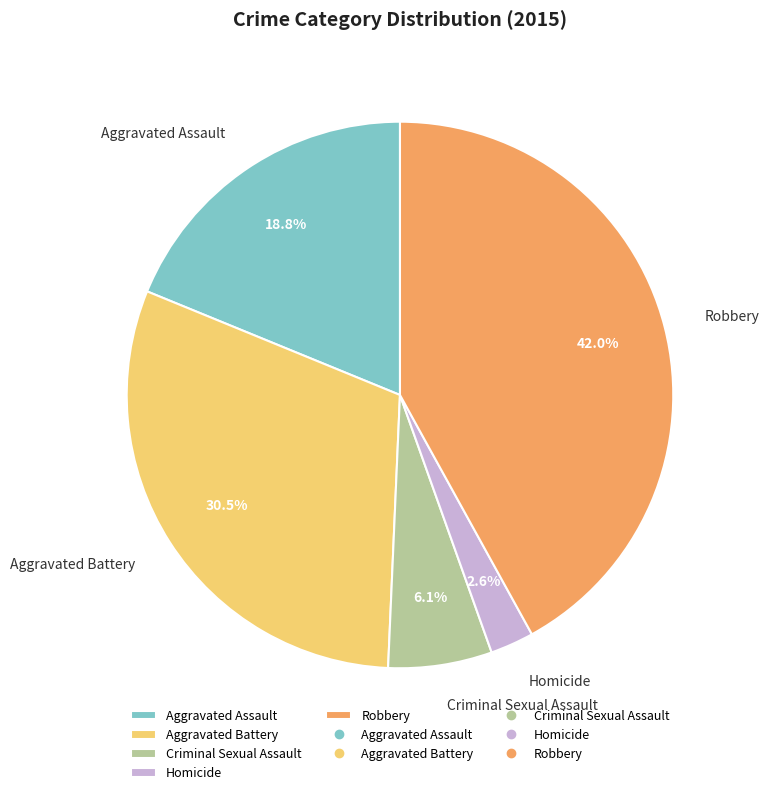

To the nearest percent, what is the average slice percentage?

20%